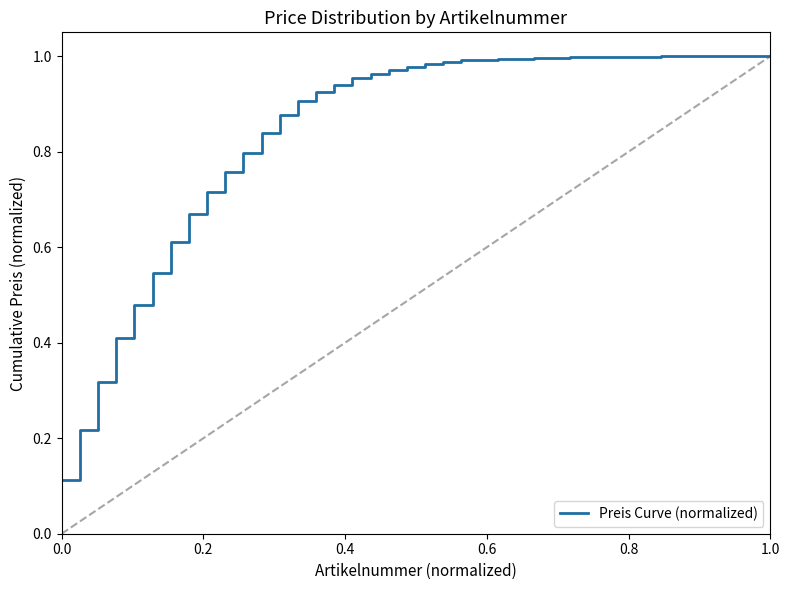

True or false: the data shows 0.0 at 0.0.

False